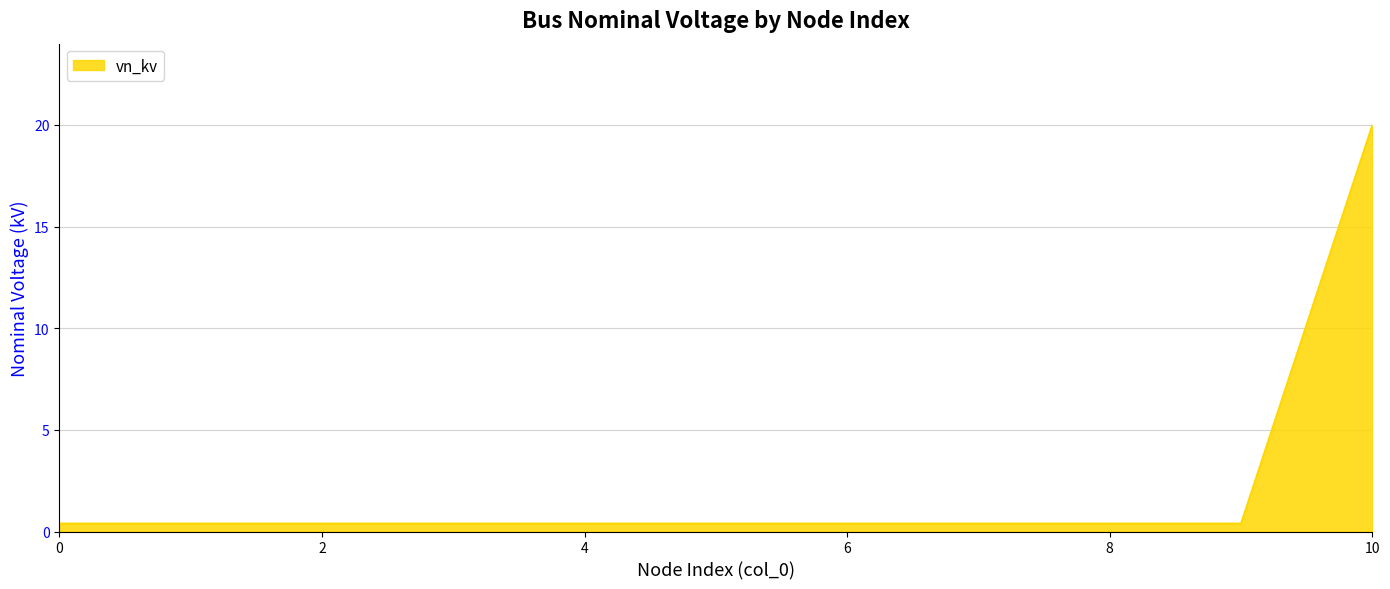

What is the greatest value displayed?

20.0